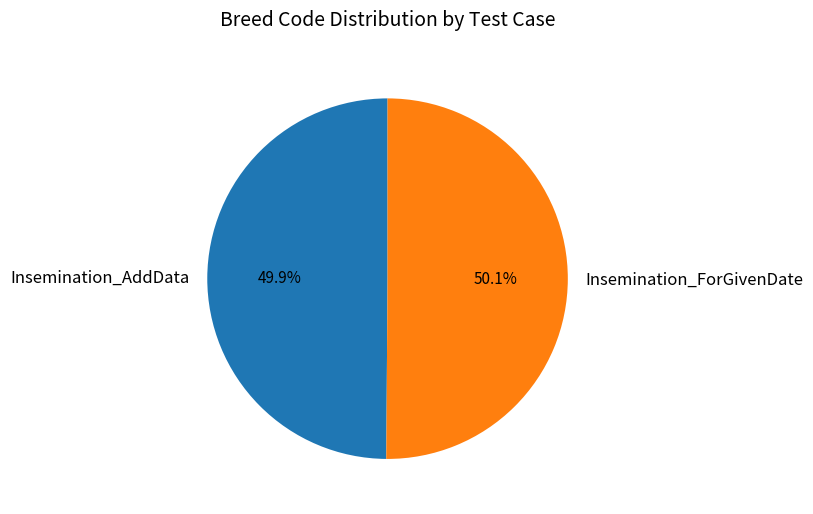

How much of the chart is everything except Insemination_AddData?

50.1%